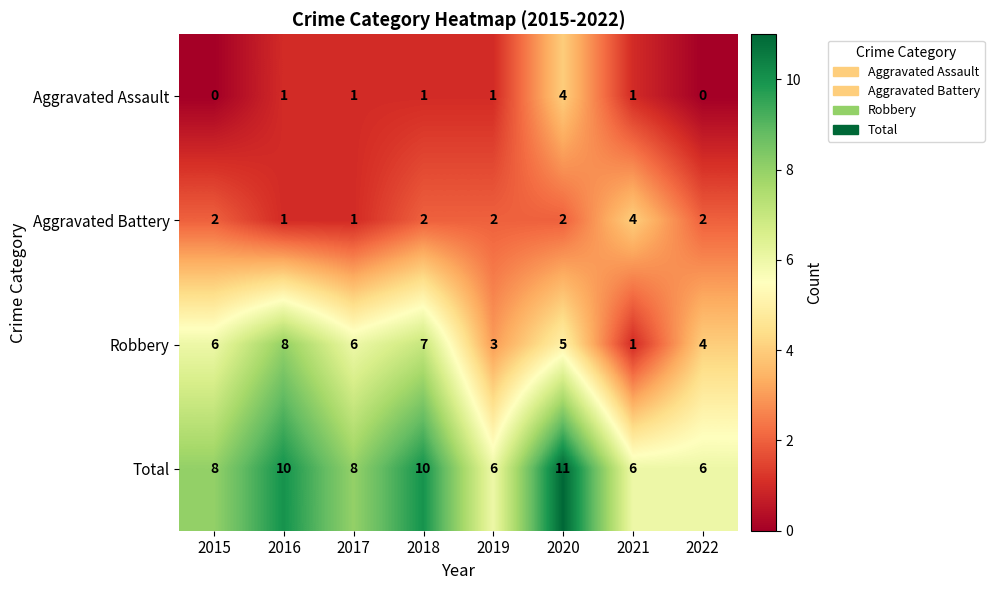

At 2018, list the series in order from largest to smallest.

Total, Robbery, Aggravated Battery, Aggravated Assault